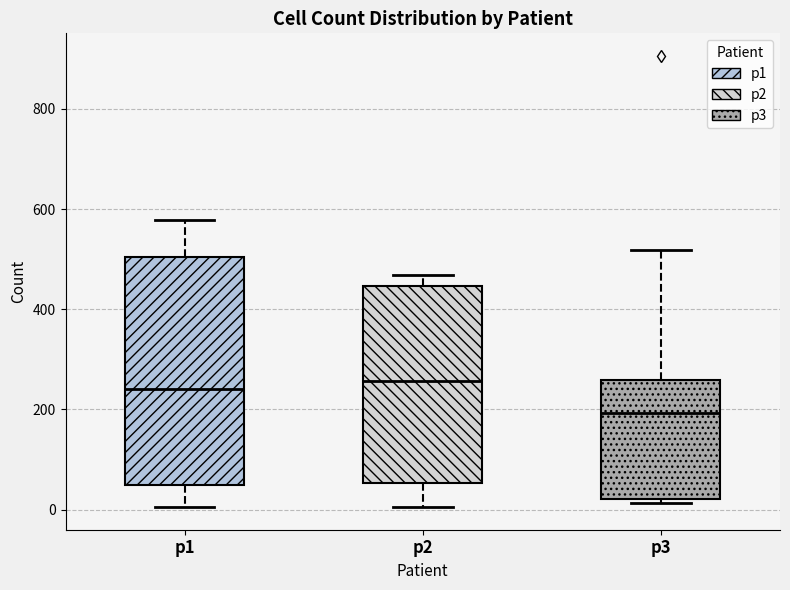

Reading left to right, transcribe this box plot: for each box, give where its median line is, the range the box spans, and where its two whiskers end, as read against the y-axis. The values are not printed on the chart, so give them approximately, as read against the axis.

p1: median 240, box 60 to 500, whiskers 0 to 580
p2: median 260, box 60 to 440, whiskers 0 to 460
p3: median 200, box 20 to 260, whiskers 20 (just below the box's lower edge) to 520